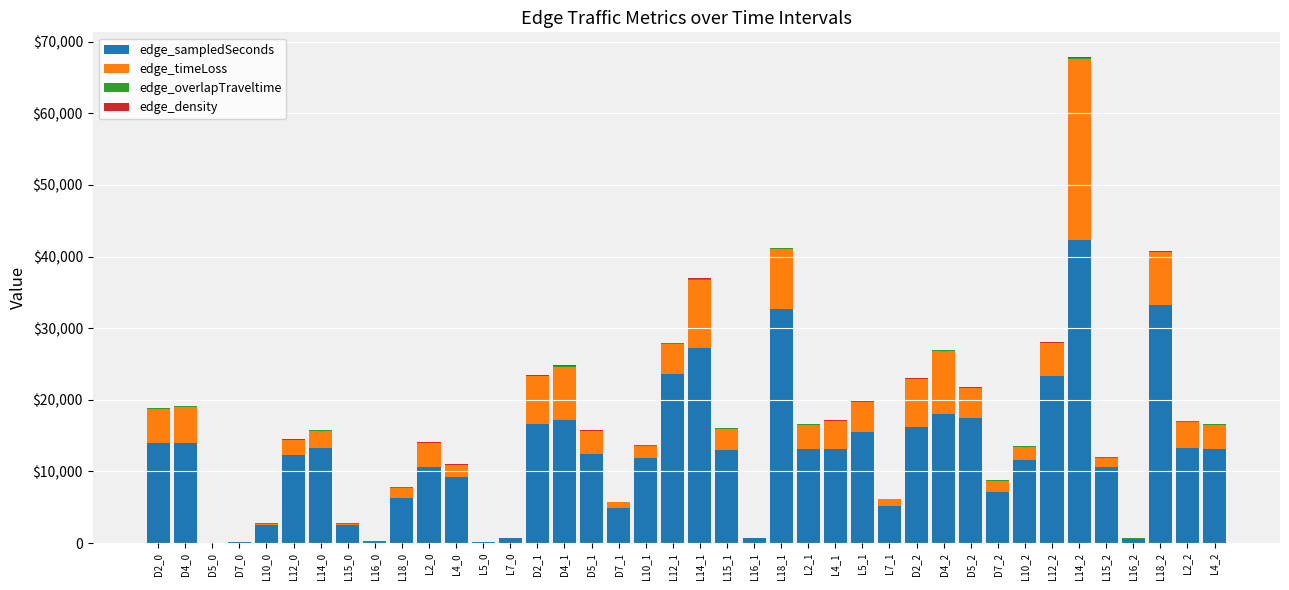

What is the difference between the second highest and second lowest values in the edge_timeLoss series?

9518.3